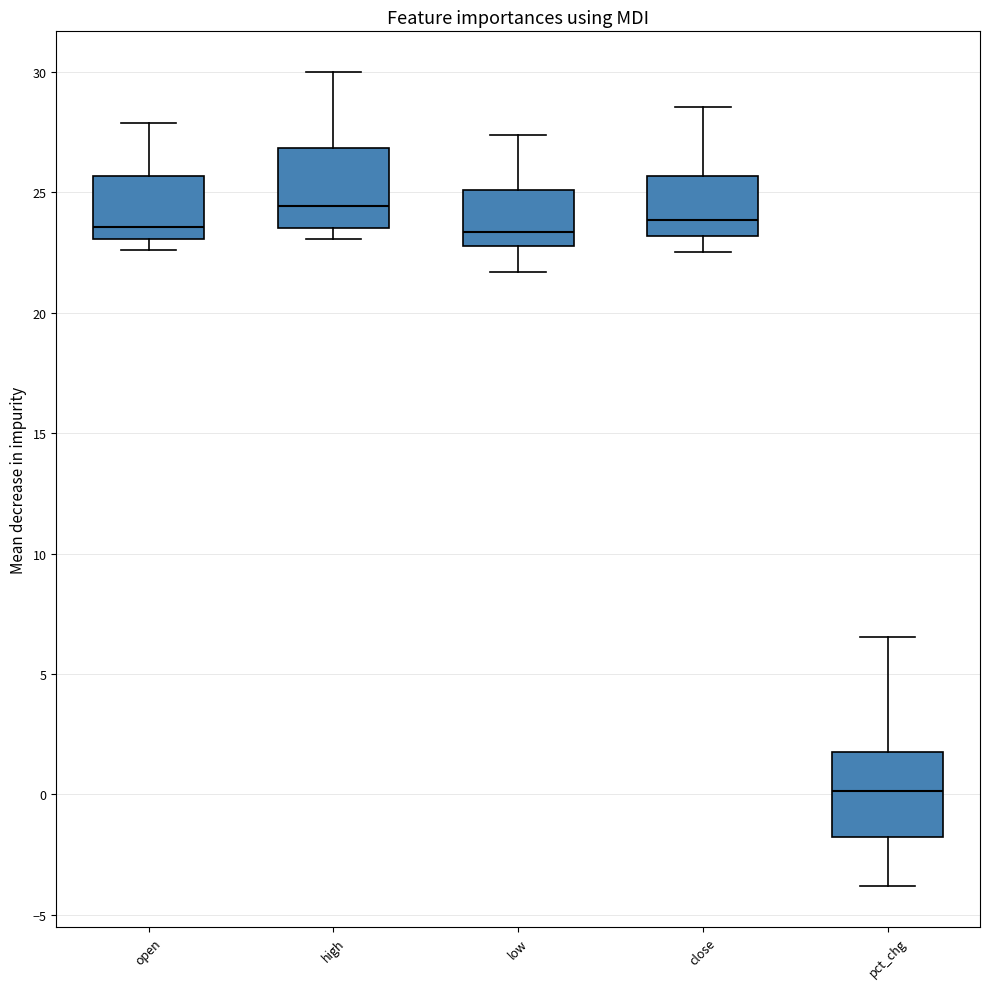

Where is the lower edge of the box for open on the y-axis? The values are not printed on the chart, so give them approximately, as read against the axis.

23.0